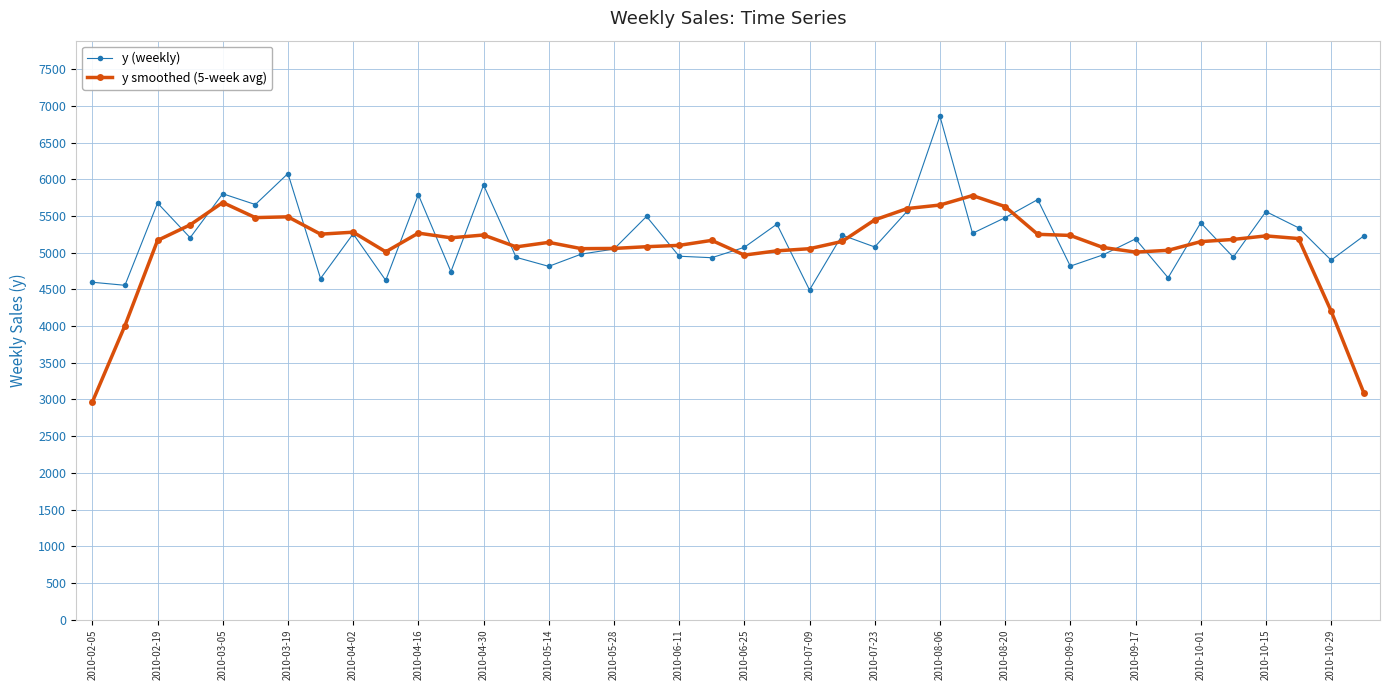

True or false: y (weekly) has more than 1 points higher than both neighbors.

True